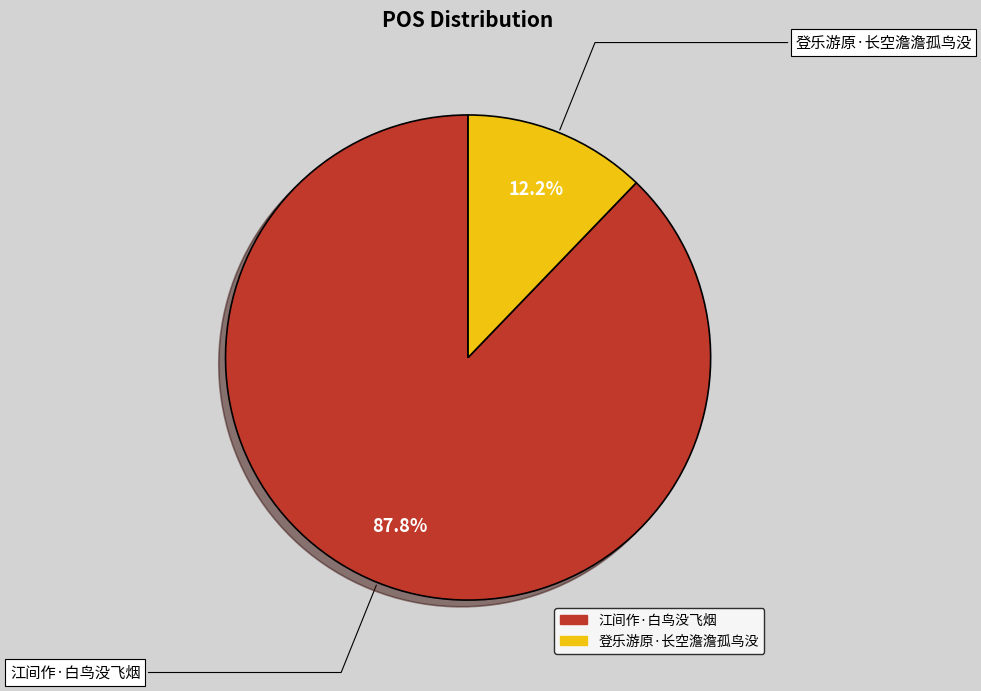

Is there a majority slice in this chart?

Yes